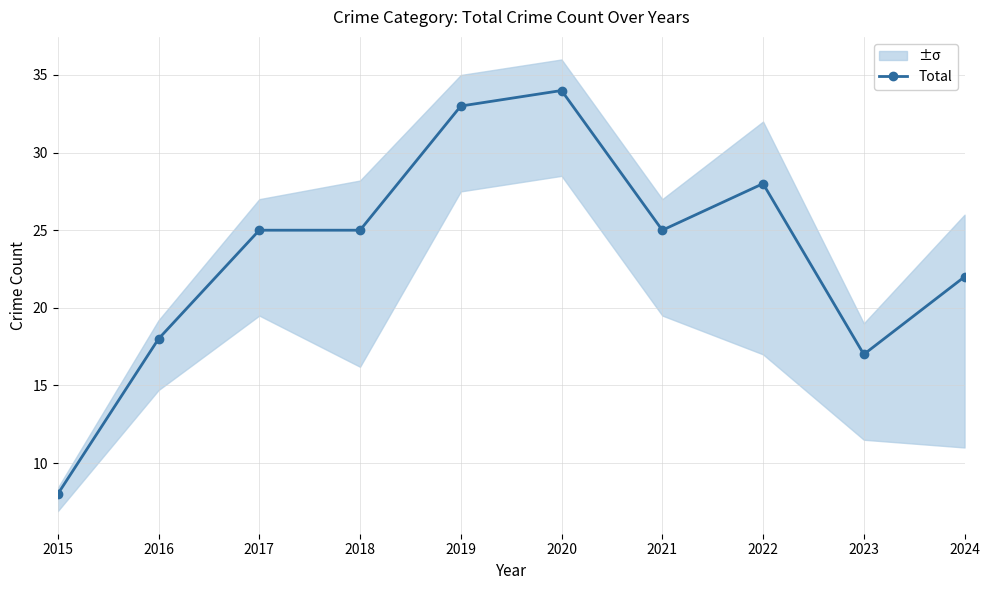

List the labels in order of value, smallest first.

2015, 2023, 2016, 2024, 2017, 2018, 2021, 2022, 2019, 2020